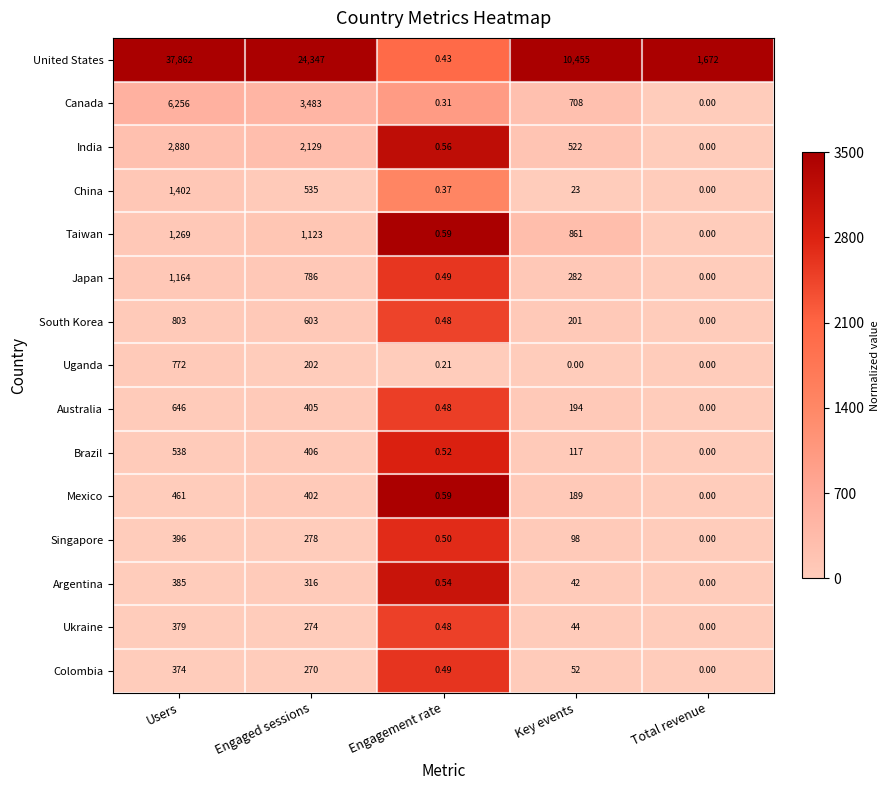

What is the total value across all series at Users?

55587.0